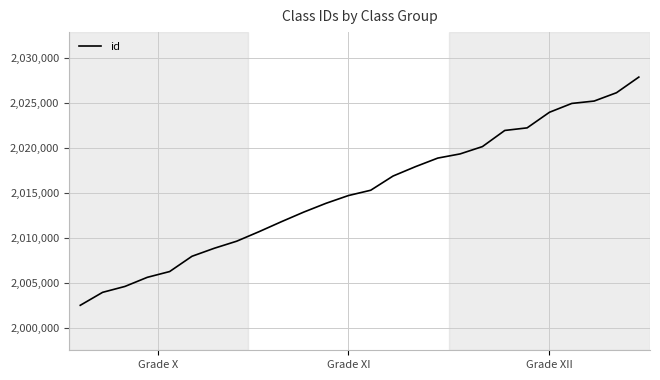

What is the greatest value displayed?

2027903